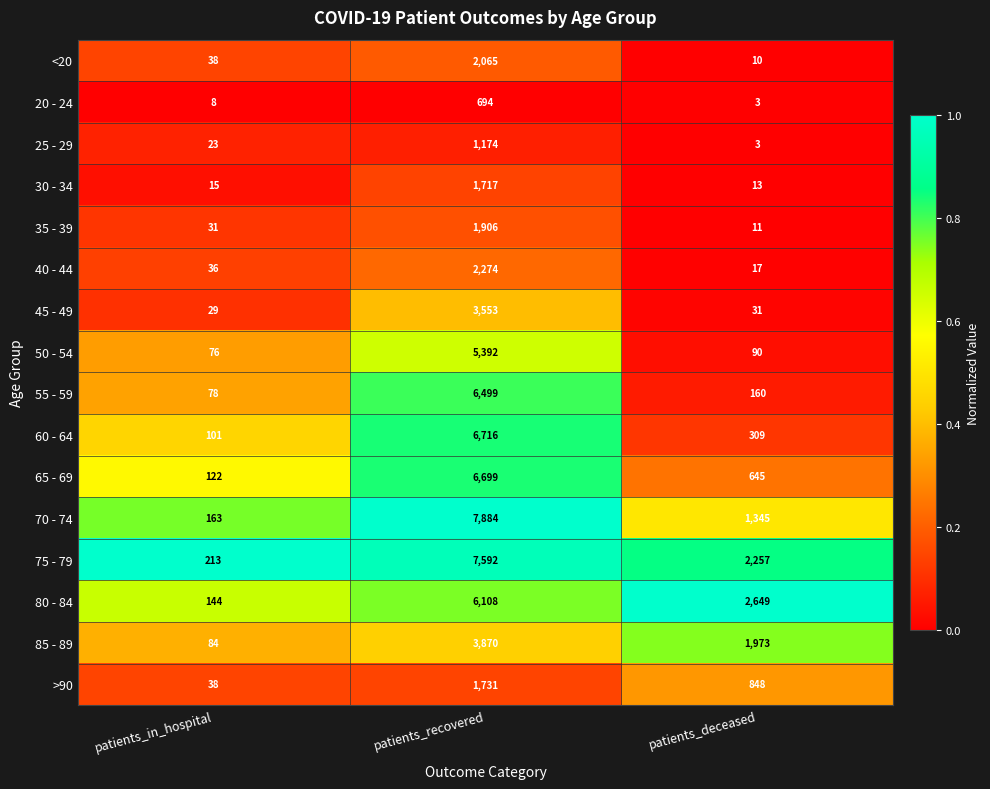

At which category is the sum across all series the highest?

patients_recovered